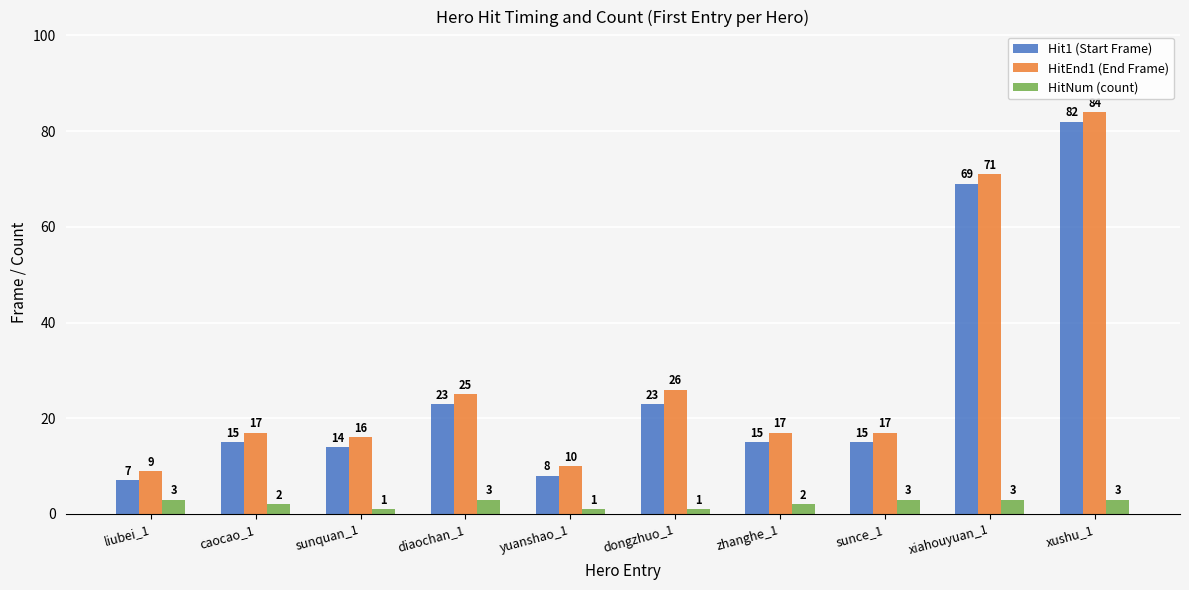

What is the approximate value of HitEnd1 (End Frame) at xiahouyuan_1, to the nearest 10?

70